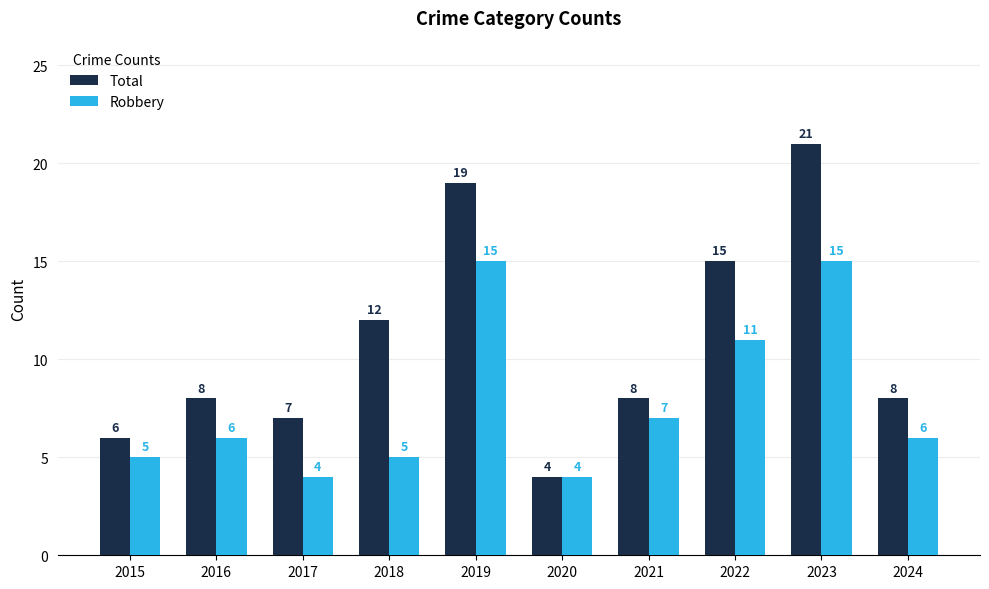

What is the value of the Robbery bar at the 3rd from the left?

4